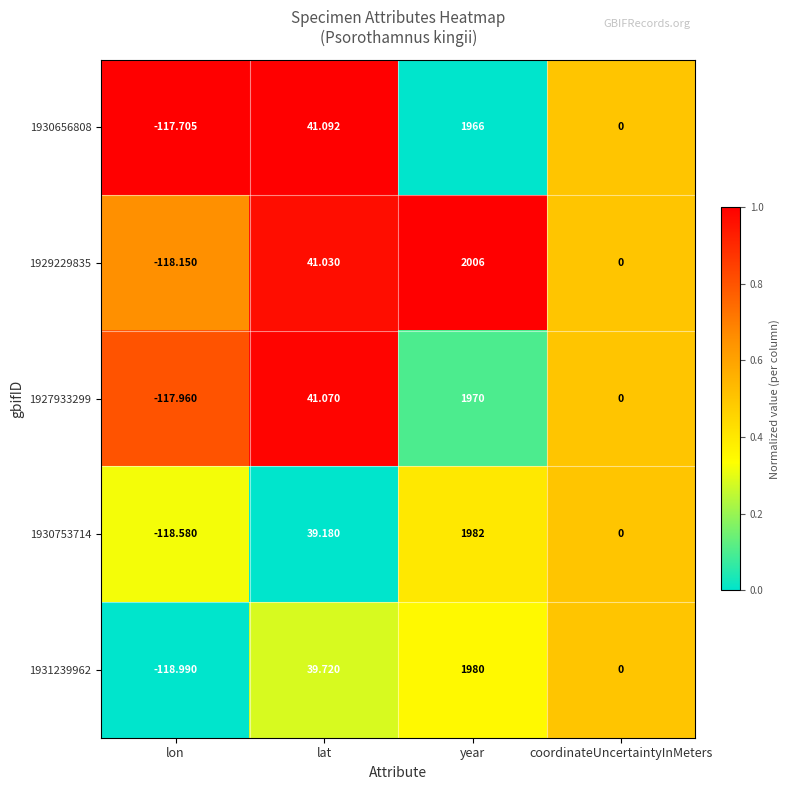

Where is 1930656808 nearest to the value 924?

lat